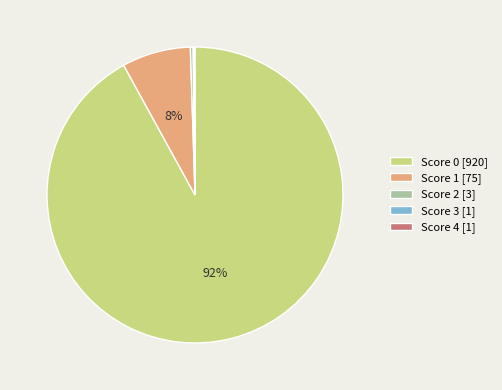

True or false: Score 1 [75] accounts for 8% of the total.

True